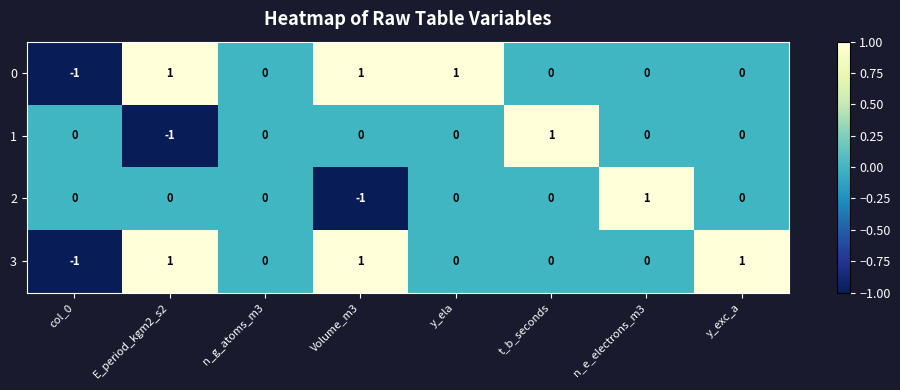

Is the value of 2 at n_e_electrons_m3 greater than the value of 1 at y_ela?

Yes